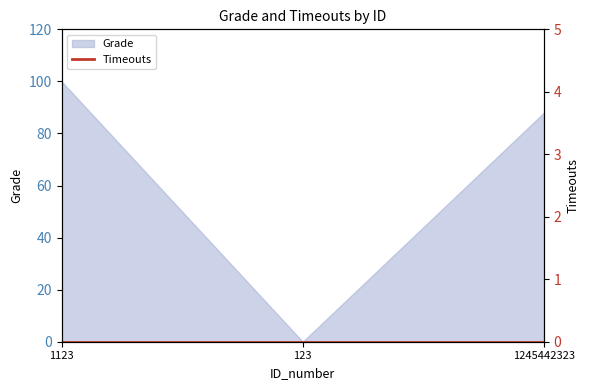

True or false: the data shows 100 at 1123.

True